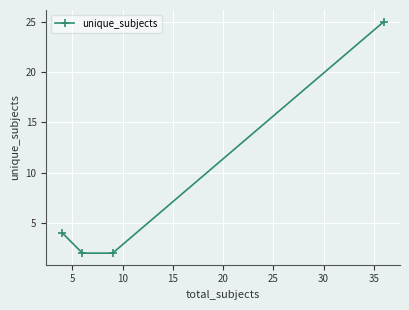

What is the value of the 1st point from the left?

4